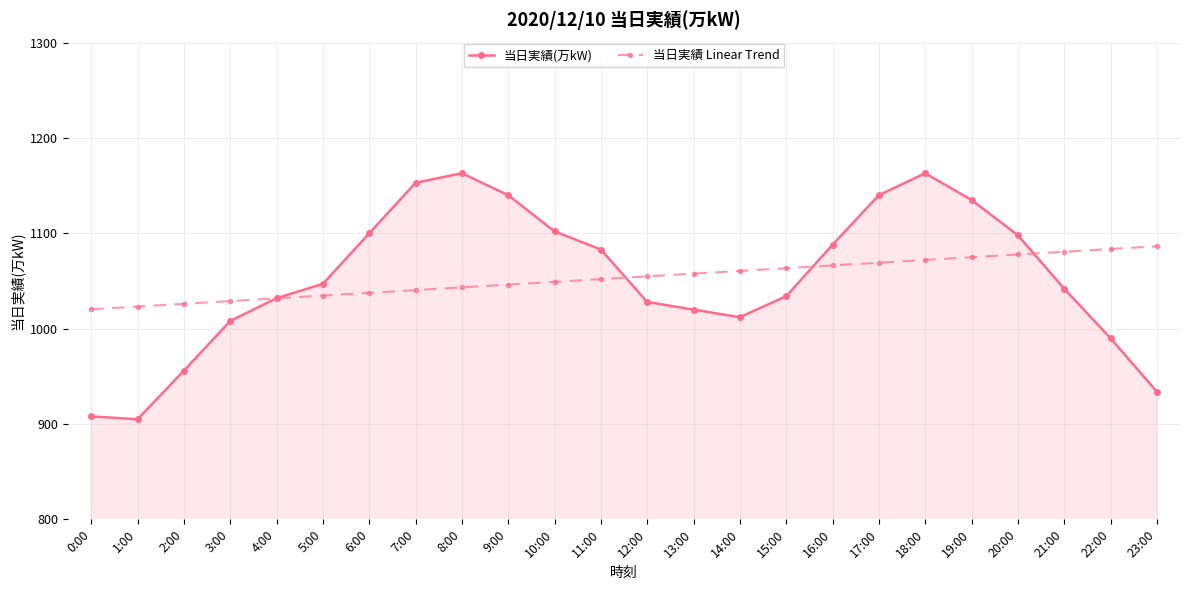

True or false: 当日実績(万kW) and 当日実績 Linear Trend intersect in this chart.

True